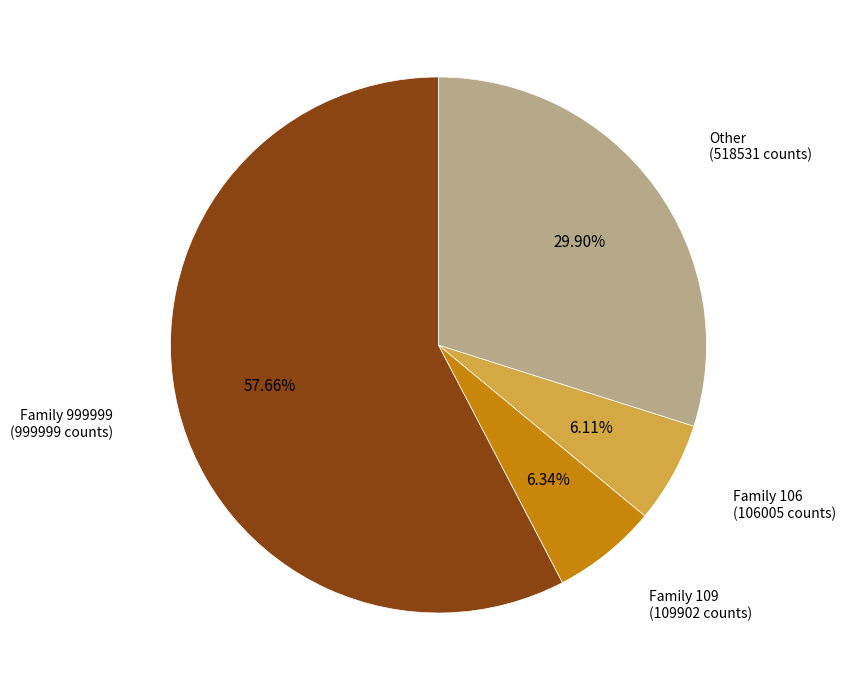

How many slices are in this pie chart?

4